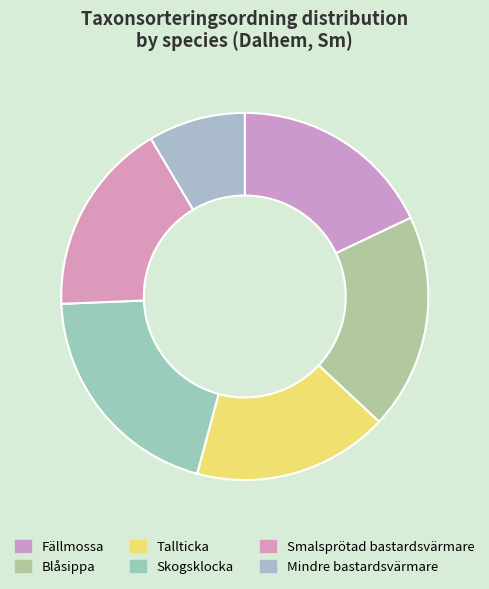

What is the largest slice in the pie chart?

Skogsklocka